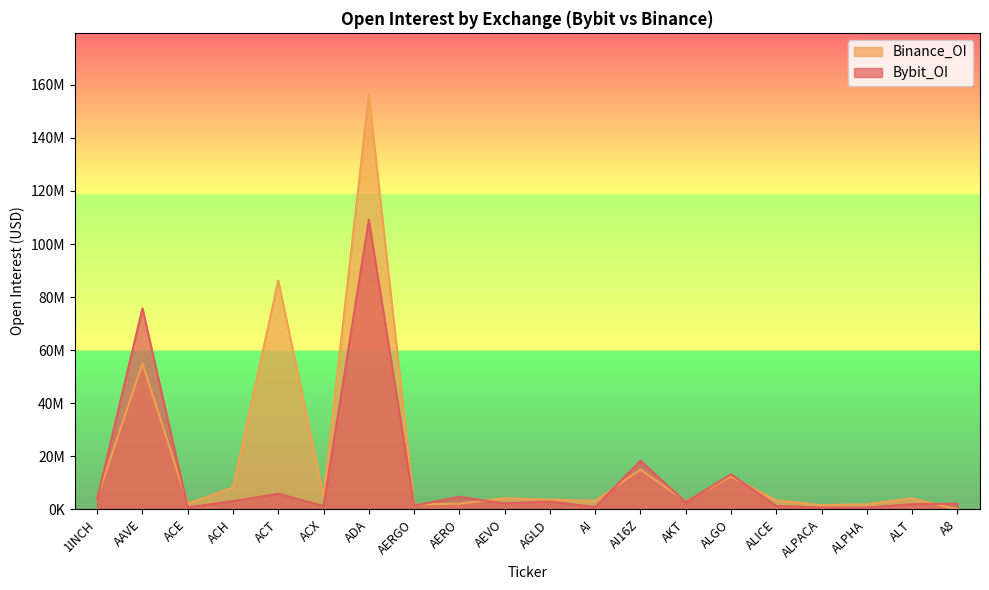

What are all the series names shown in the legend?

Binance_OI, Bybit_OI